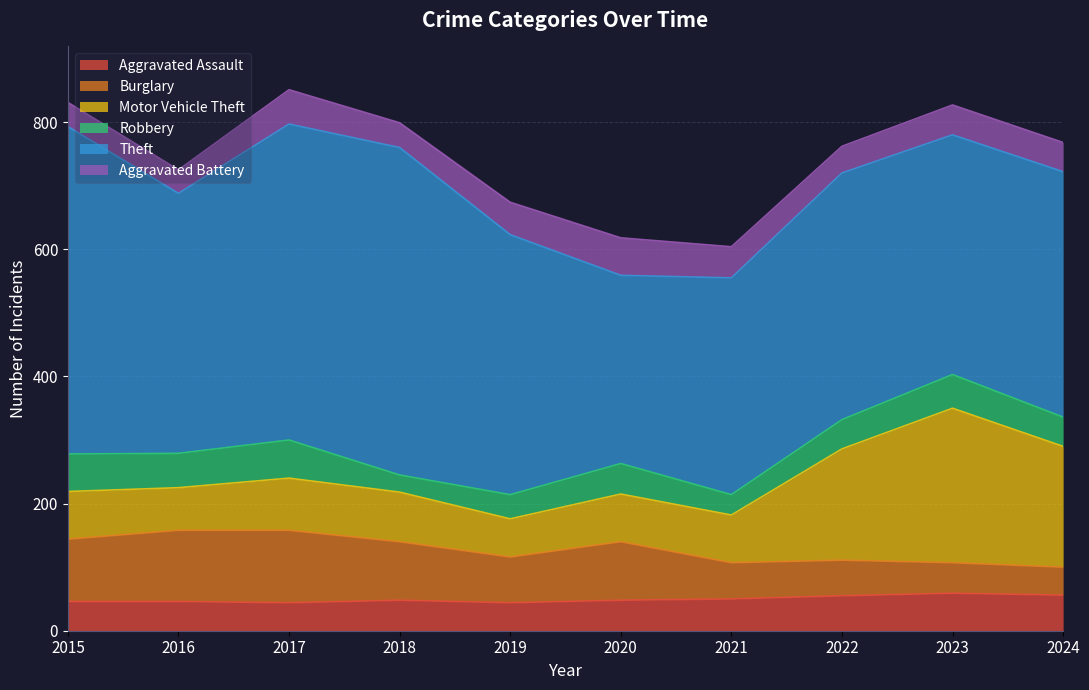

What is the value of the Motor Vehicle Theft point at the 7th from the left?

75